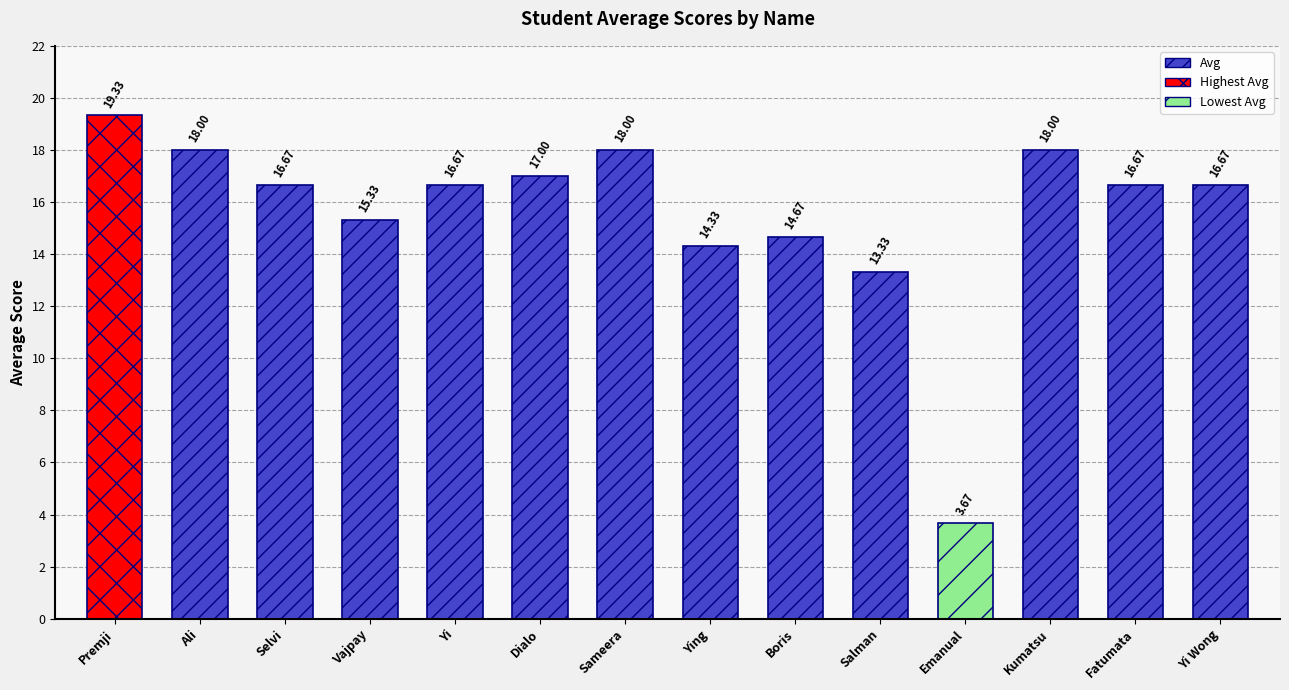

Rank the categories by value from lowest to highest.

Emanual, Salman, Ying, Boris, Vajpay, Selvi, Yi, Fatumata, Yi Wong, Dialo, Ali, Sameera, Kumatsu, Premji